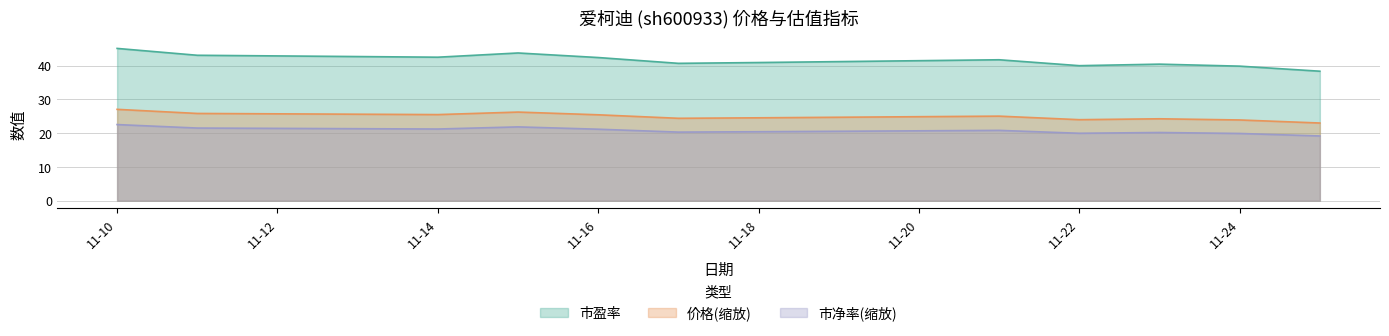

What is the difference between the maximum and minimum values in the 价格(缩放) series?

4.0